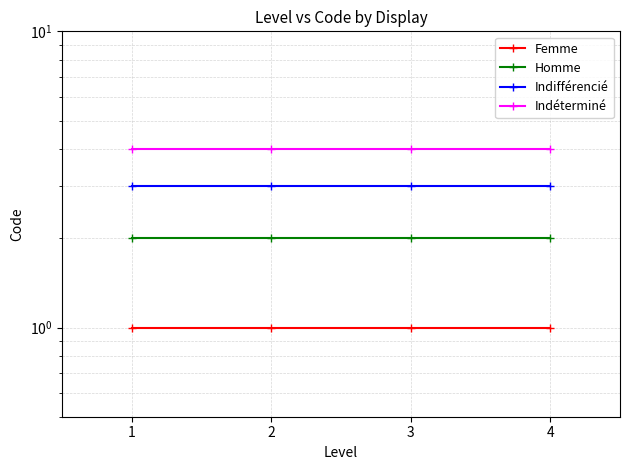

Does the chart have visible grid lines?

Yes